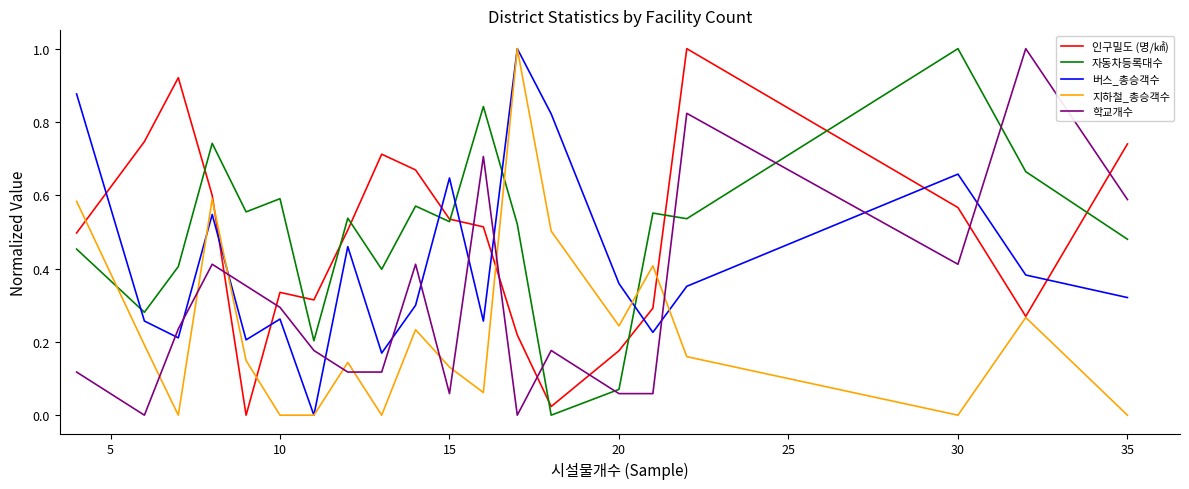

How many interior local valleys does the 인구밀도 (명/㎢) series have?

4